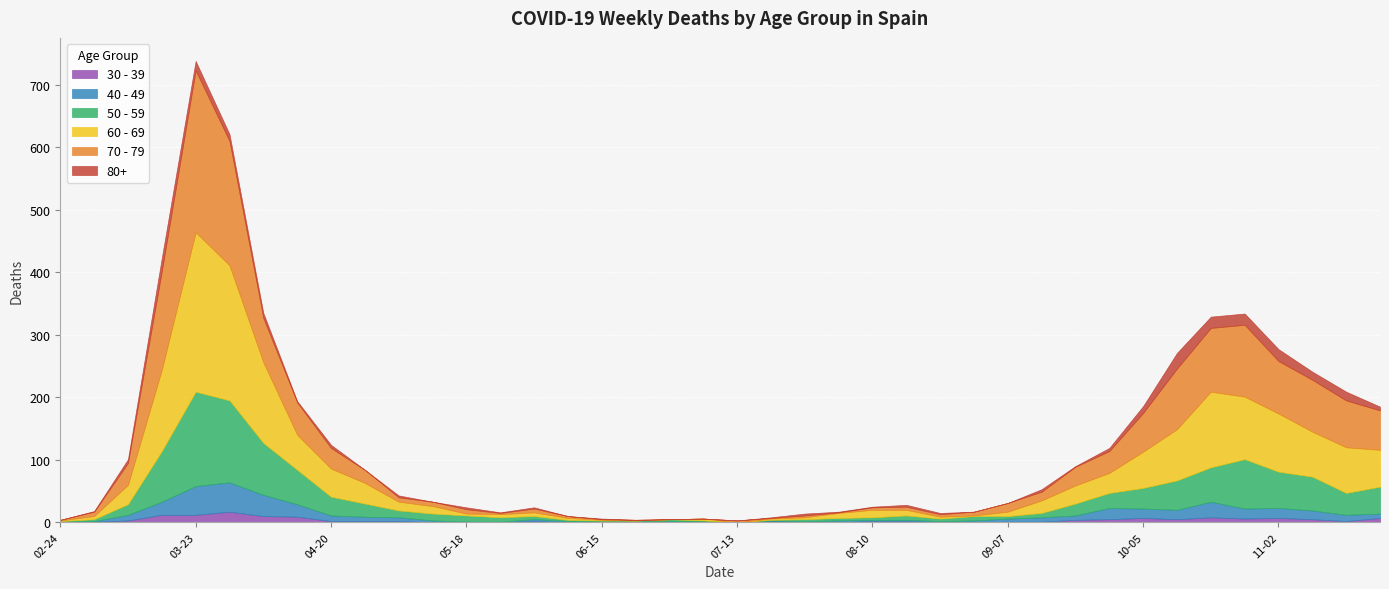

In 50 - 59, how many points are higher than both neighbors (excluding endpoints)?

5